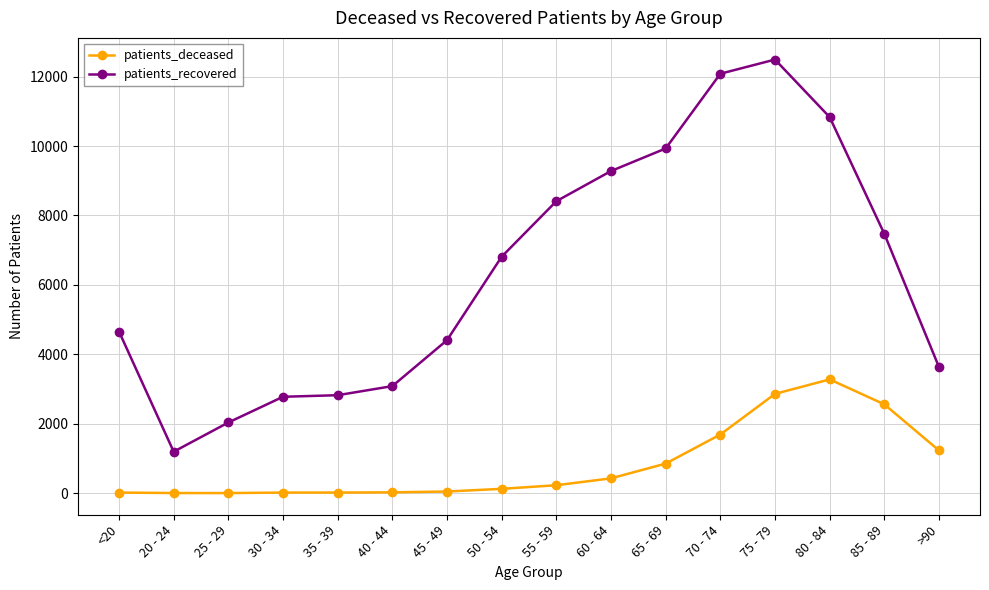

True or false: patients_deceased has more than 0 interior local peaks.

True